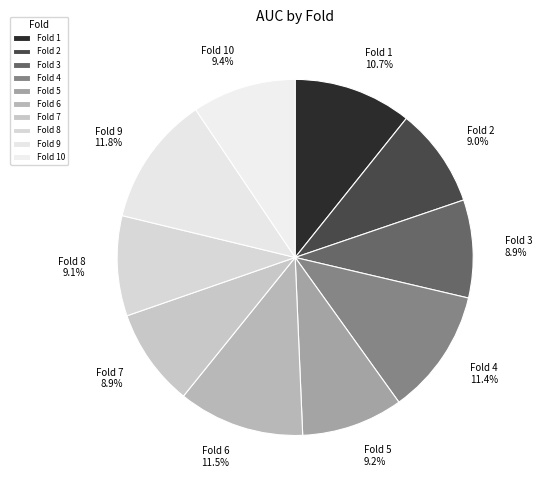

Is Fold 6 the majority of the pie?

No